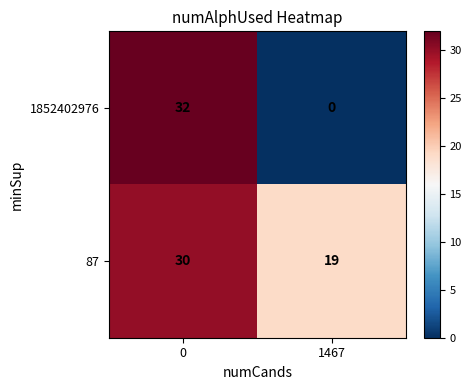

What is the sum of all 87 values?

49